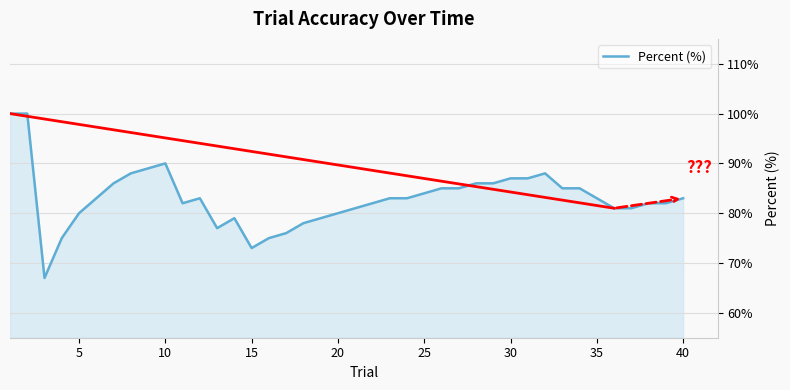

What is the minimum value shown in the chart?

67